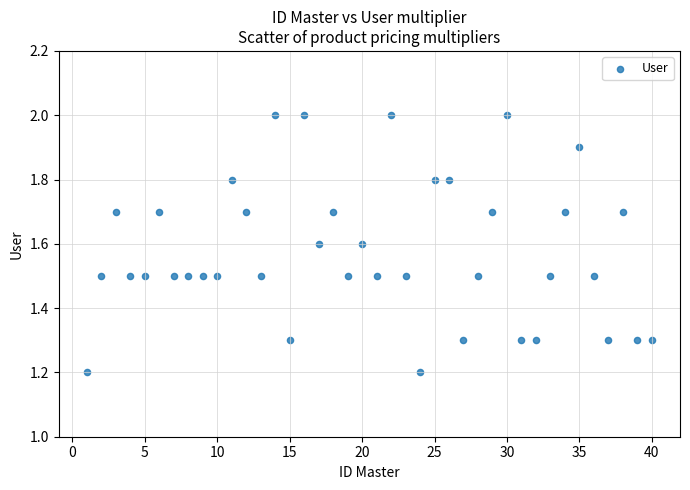

What is the range of Y values (max minus min)?

0.8